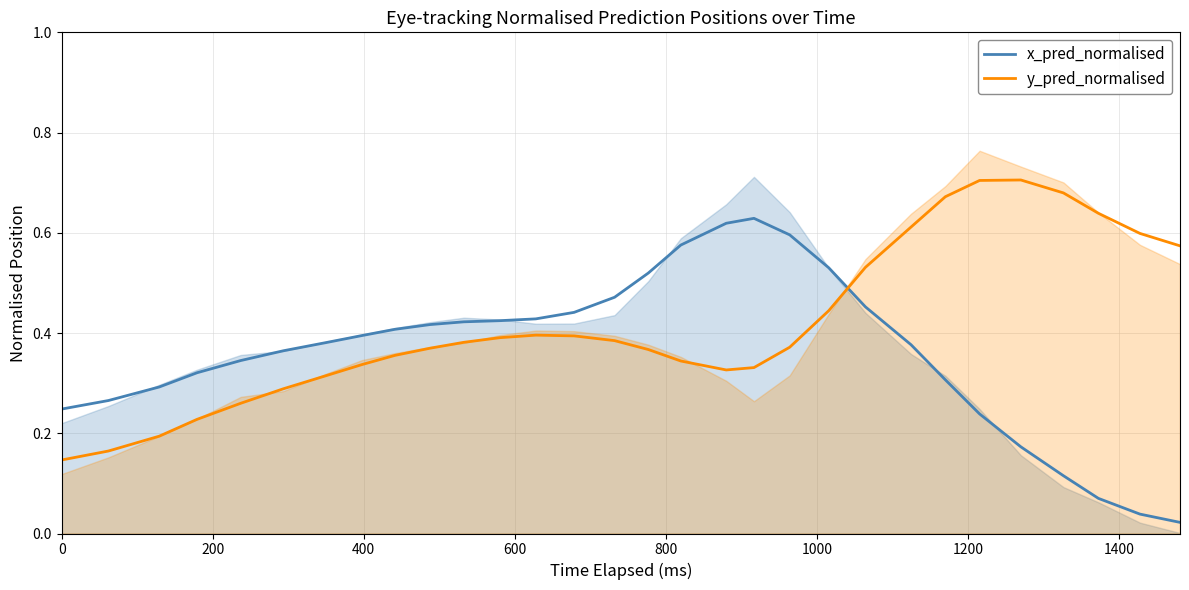

Which series ends up on top after the final intersection of y_pred_normalised and x_pred_normalised?

y_pred_normalised